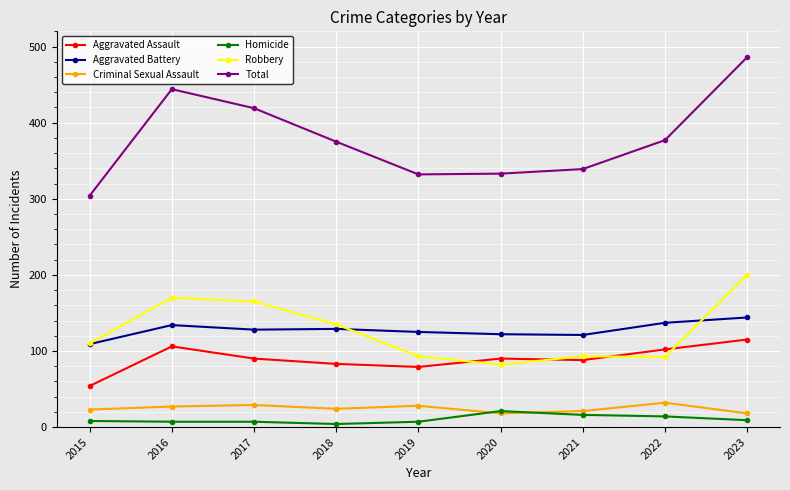

What are all the series names shown in the legend?

Aggravated Assault, Aggravated Battery, Criminal Sexual Assault, Homicide, Robbery, Total